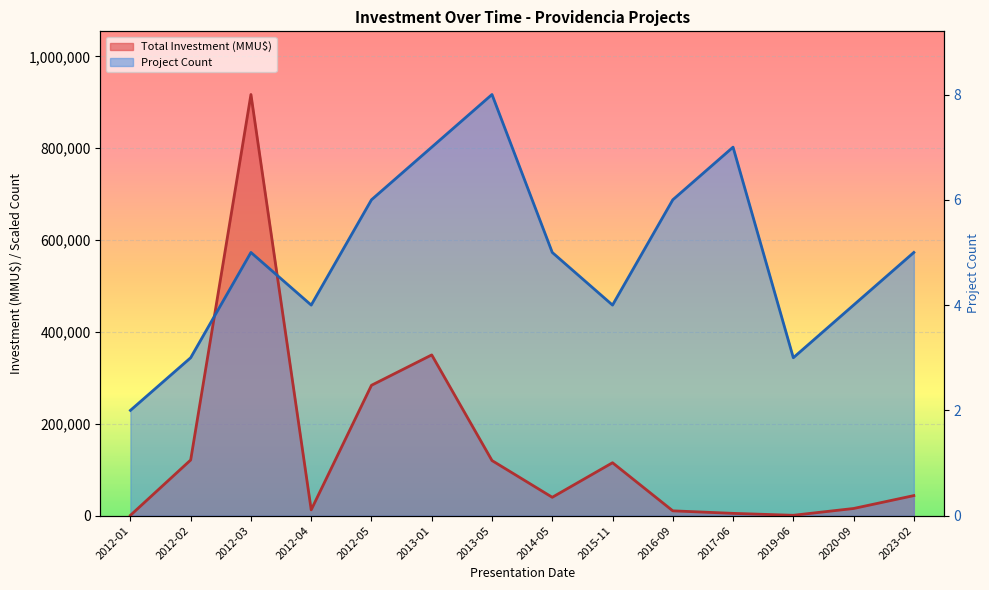

Which category has the highest value in the Total Investment (MMU$) series?

2012-03